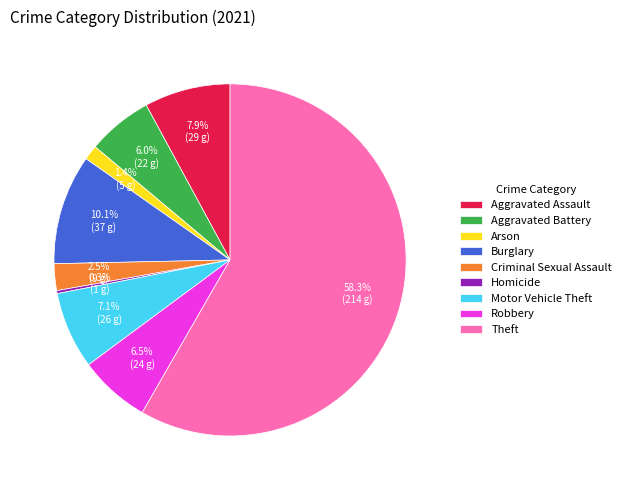

Which has a higher value, Criminal Sexual Assault or Theft?

Theft